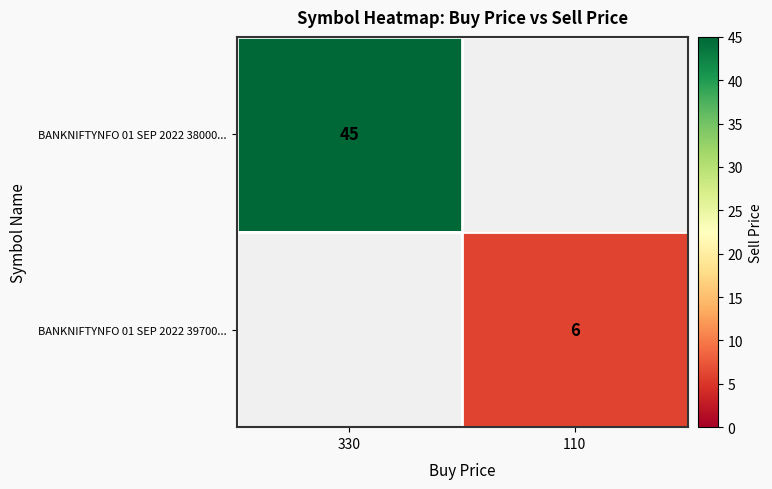

Is it true that BANKNIFTYNFO 01 SEP 2022 39700... equals 6 at 110?

True